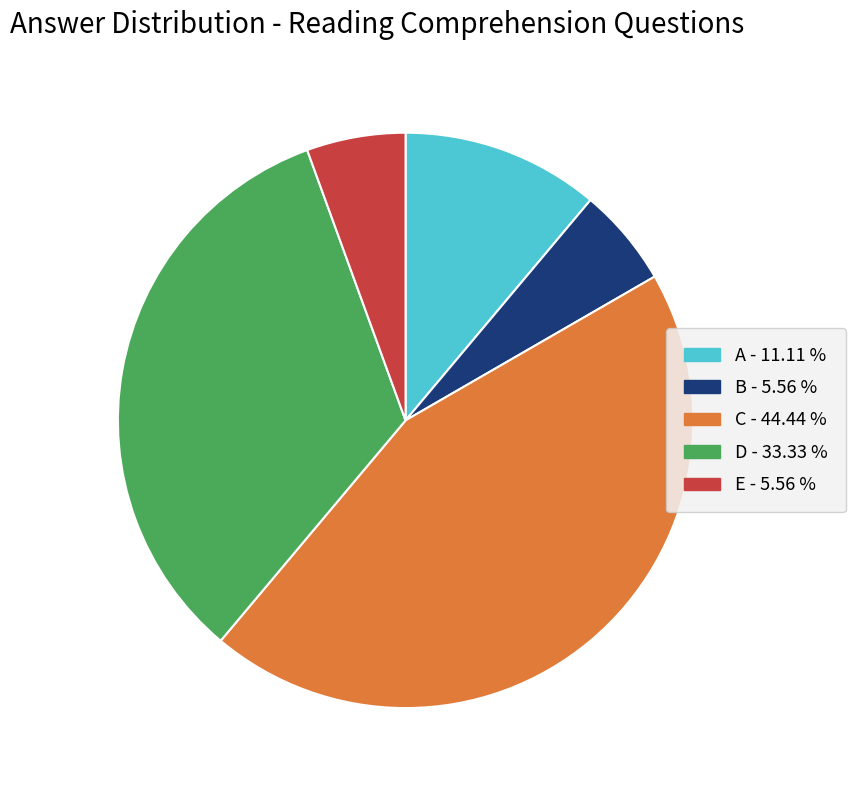

Do E and D together represent more than half of the pie?

No